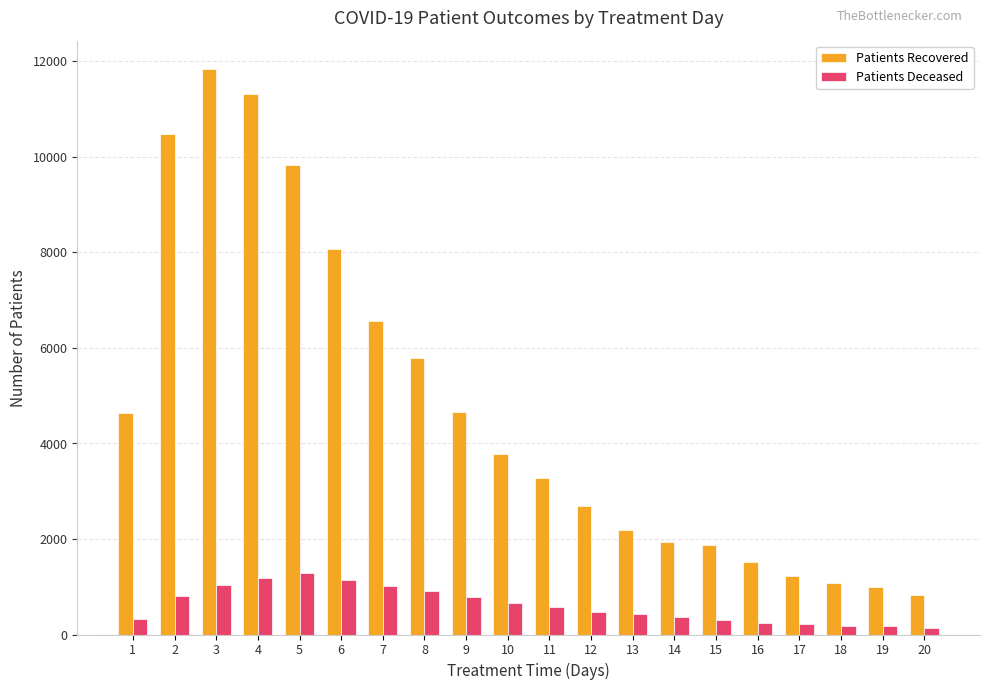

What is the spread (max minus min) of values at 7?

5559